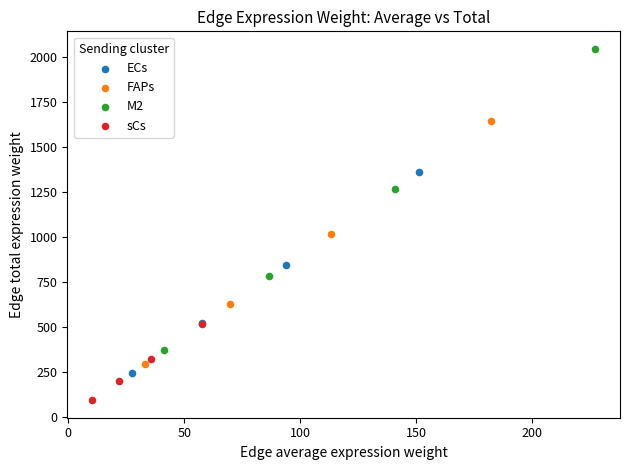

What are all the series names shown in the legend?

ECs, FAPs, M2, sCs